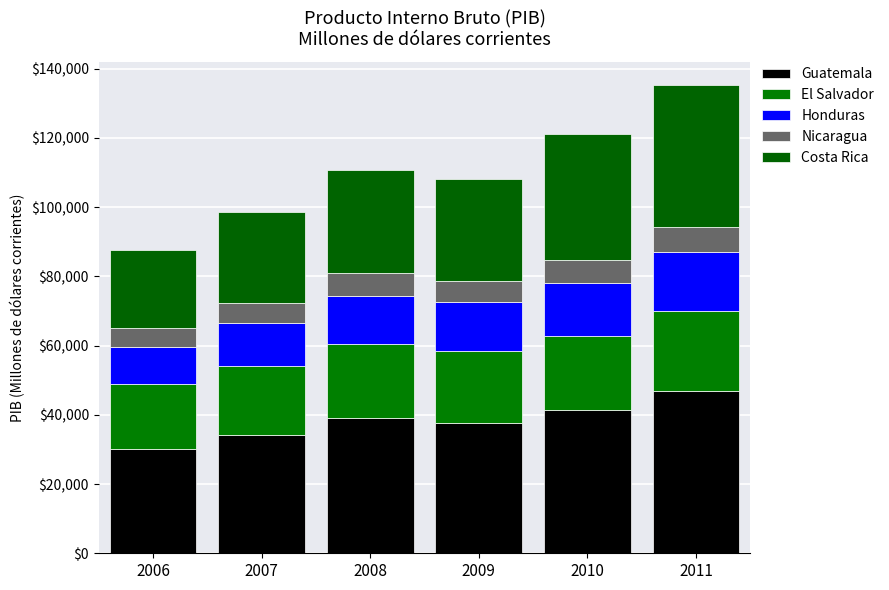

How many distinct data groups are displayed?

5